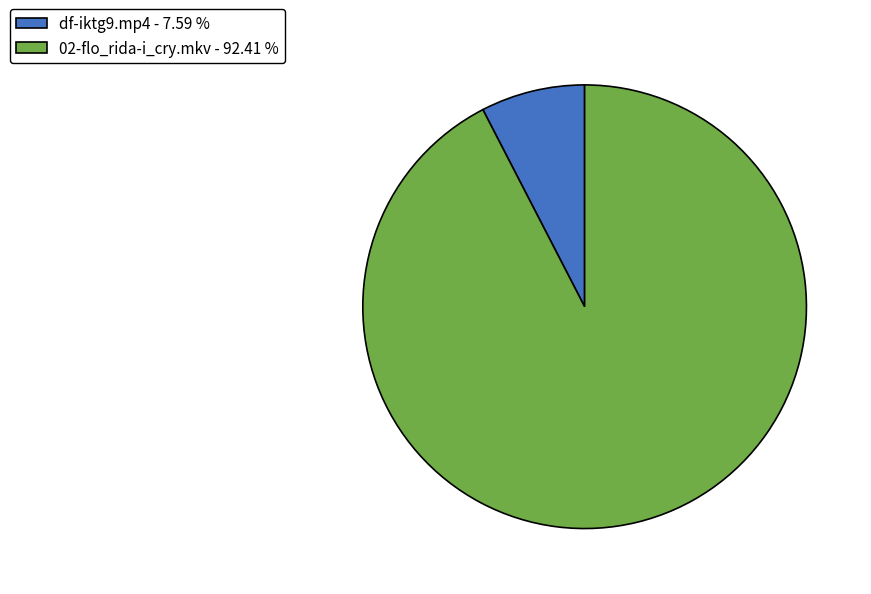

How many slices are in this pie chart?

2